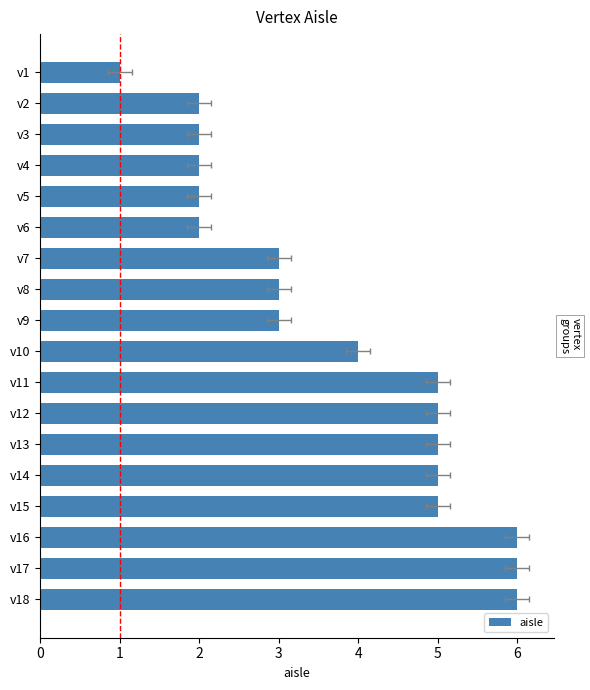

Where does the data first go above 4?

v11